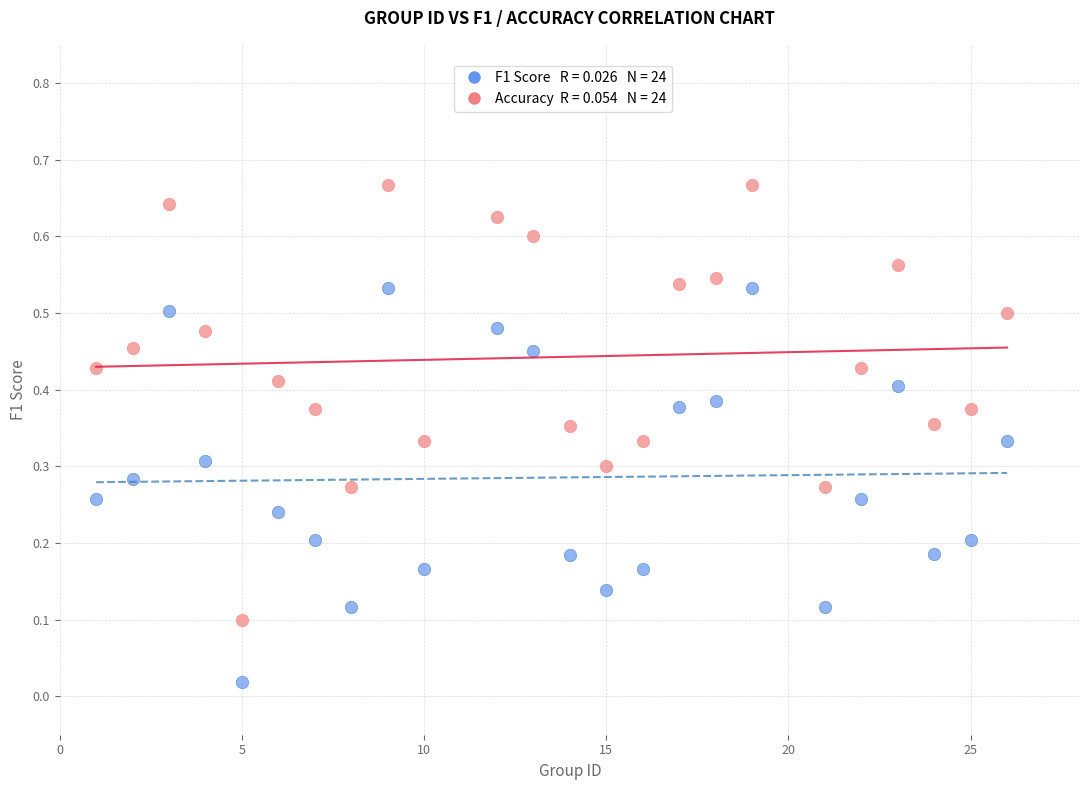

Across all data points, what is the range of X values (max minus min)?

25.0